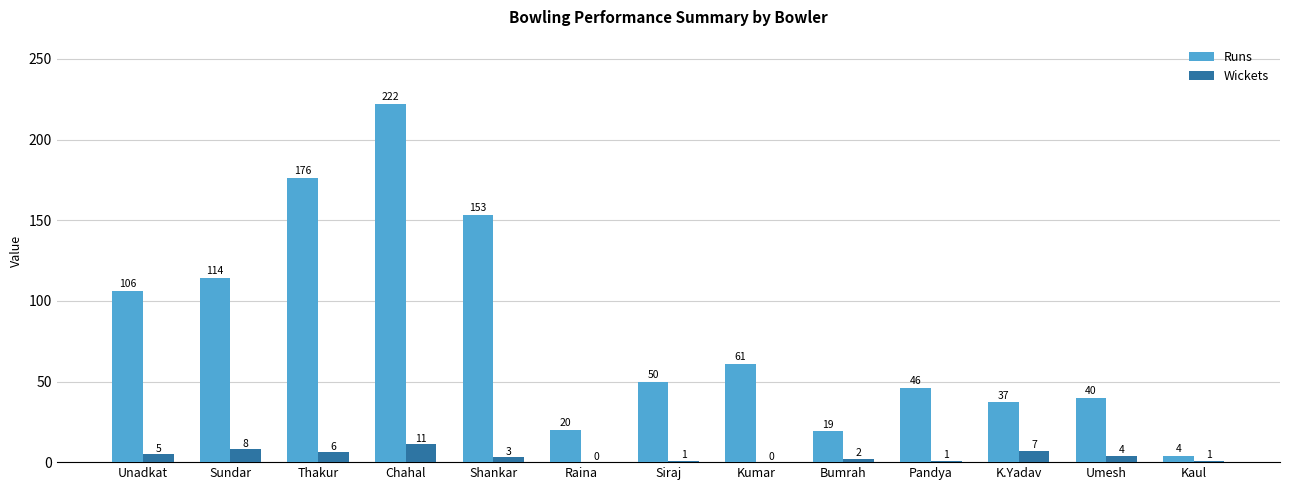

Where does the Runs series first go above 50?

Unadkat